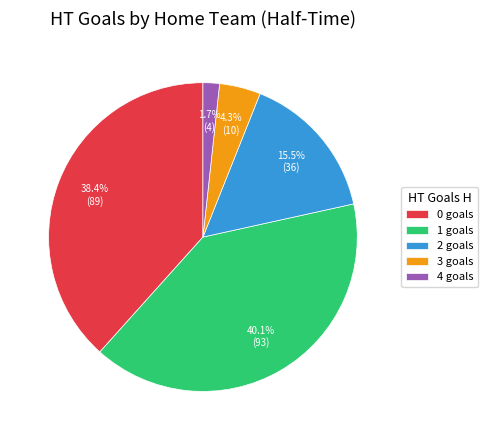

To the nearest percent, what is the difference between the largest and smallest slice percentages?

38%